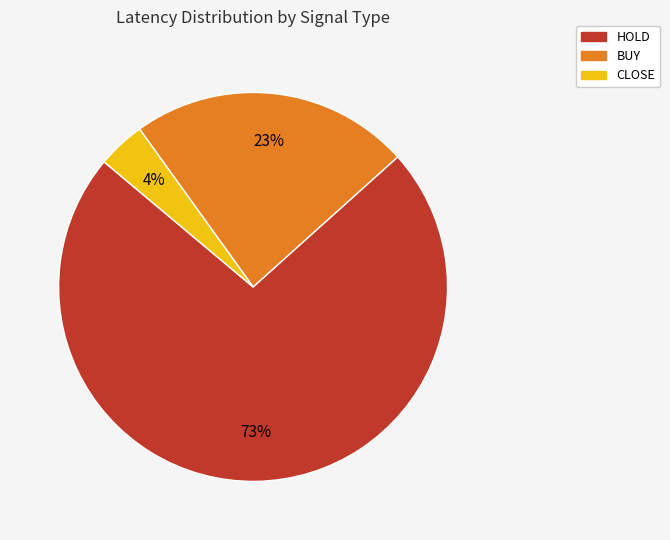

To the nearest percent, what is the average slice percentage?

33%